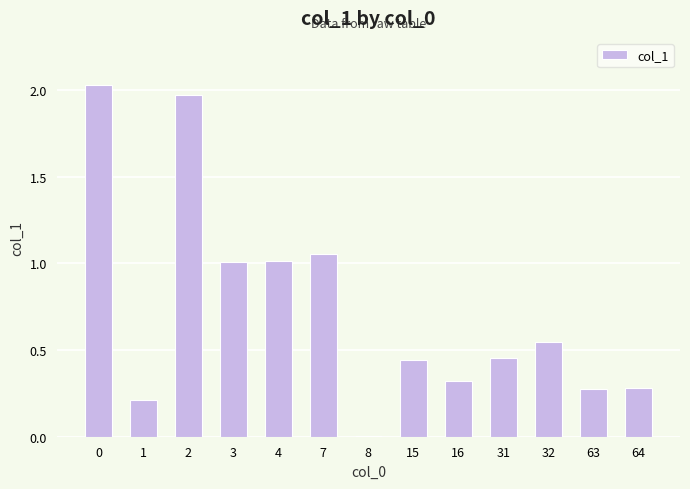

Approximately how many times larger is the value at 1 compared to 0?

0.1